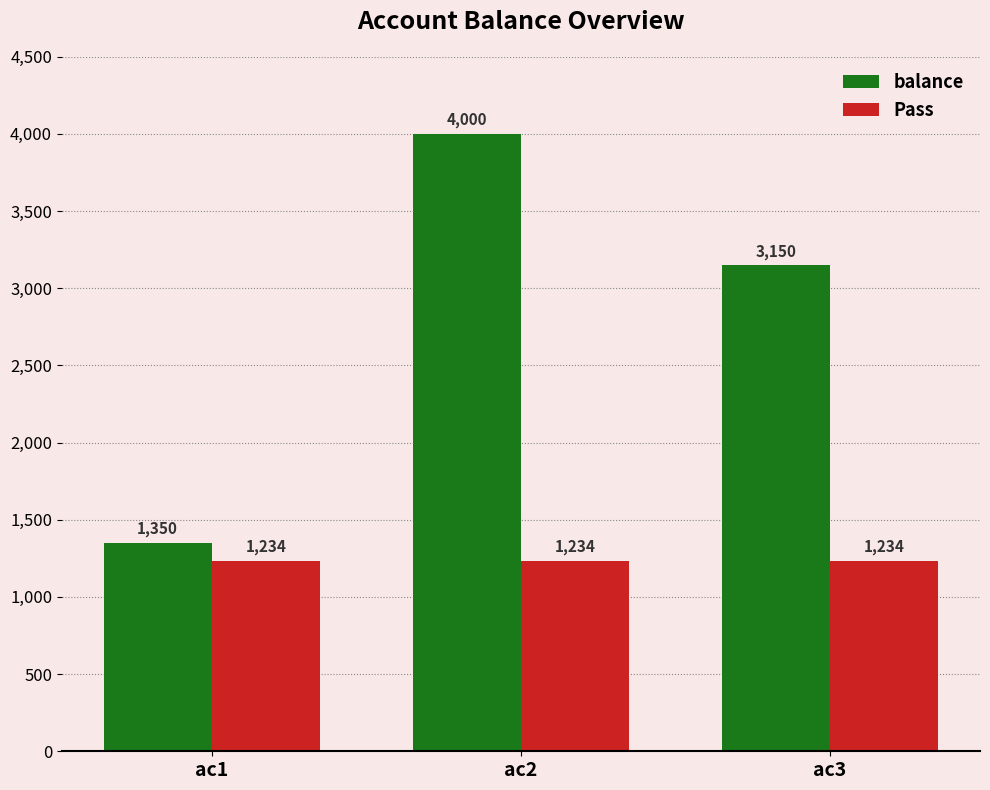

What is the value of the Pass bar at the 3rd from the left?

1234